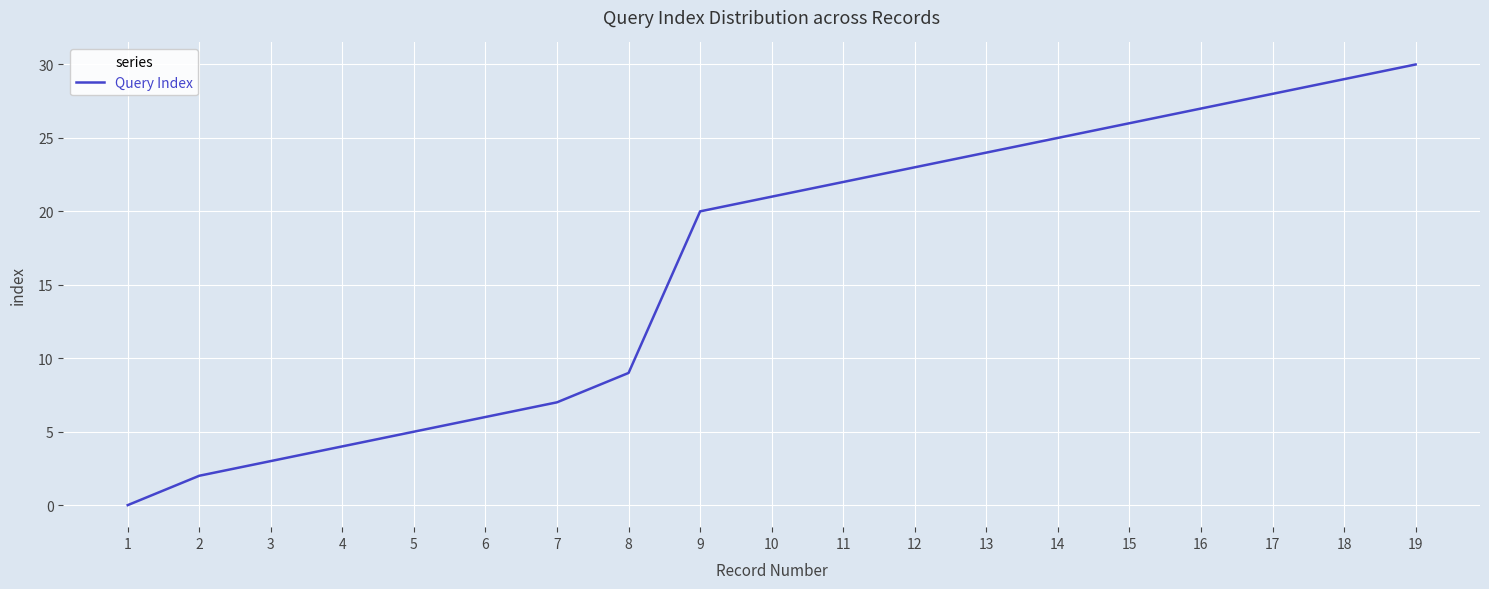

What is the sum of all values?

311